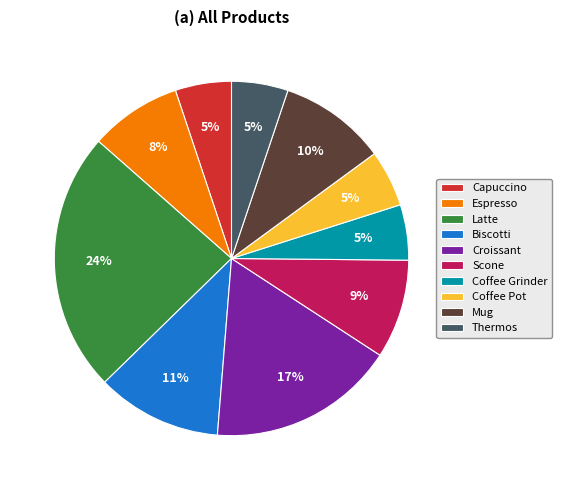

Does any single category account for the majority?

No